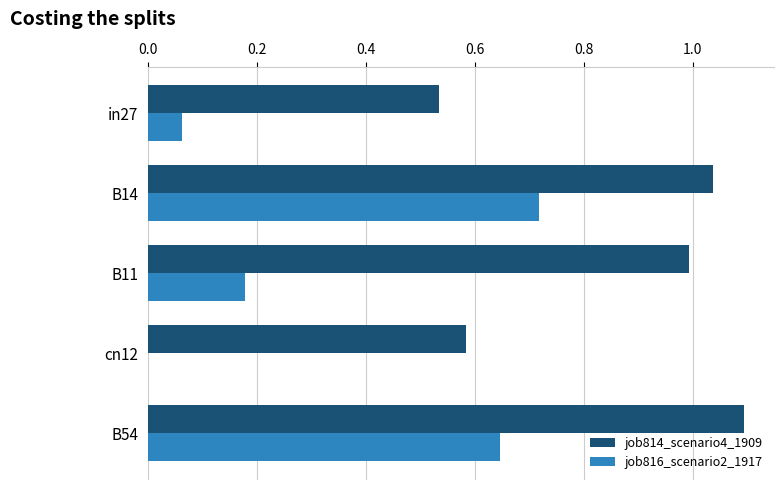

What is the greatest value displayed?

1.1